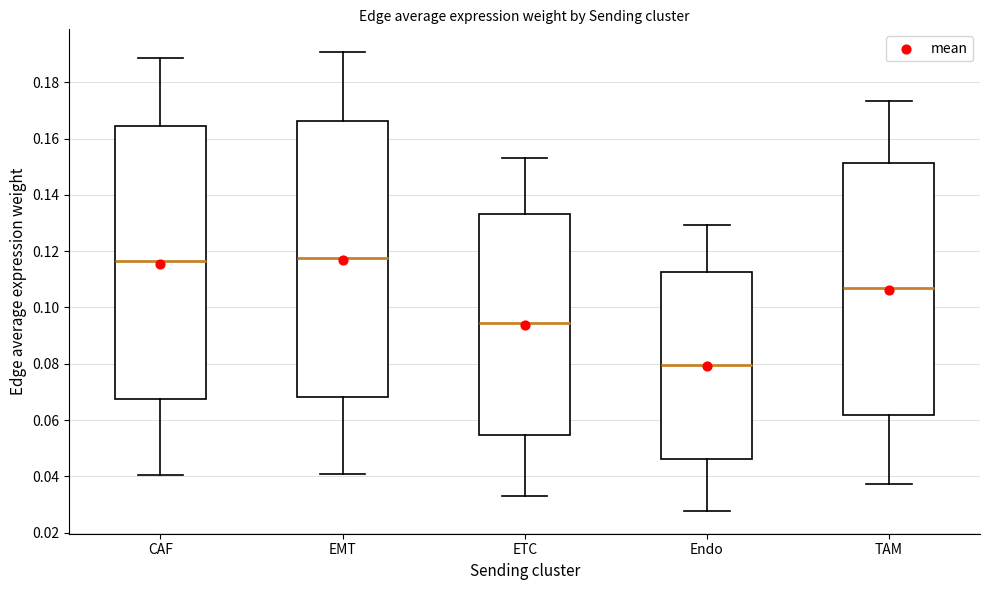

Where does the median line of the box for Endo sit on the y-axis? The values are not printed on the chart, so give them approximately, as read against the axis.

0.080